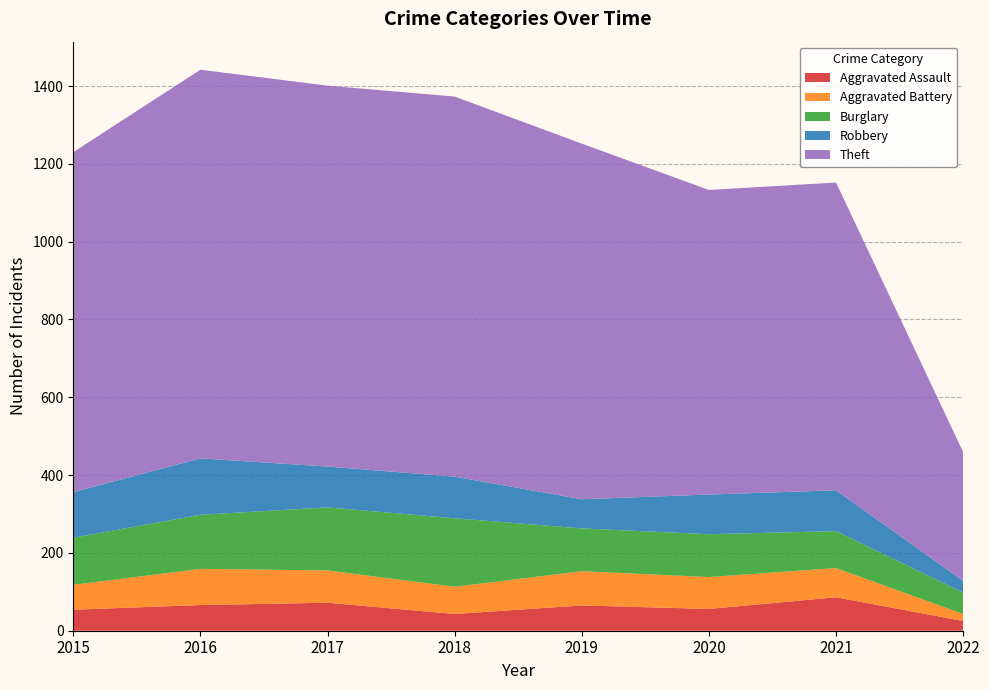

Reading left to right, what are all the values shown in this chart?

Aggravated Assault: 2015=54	2016=66	2017=72	2018=43	2019=65	2020=56	2021=86	2022=25
Aggravated Battery: 2015=64	2016=93	2017=83	2018=70	2019=88	2020=82	2021=75	2022=18
Burglary: 2015=121	2016=139	2017=162	2018=176	2019=110	2020=110	2021=95	2022=55
Robbery: 2015=117	2016=145	2017=105	2018=107	2019=75	2020=102	2021=105	2022=30
Theft: 2015=874	2016=999	2017=979	2018=977	2019=914	2020=783	2021=791	2022=331